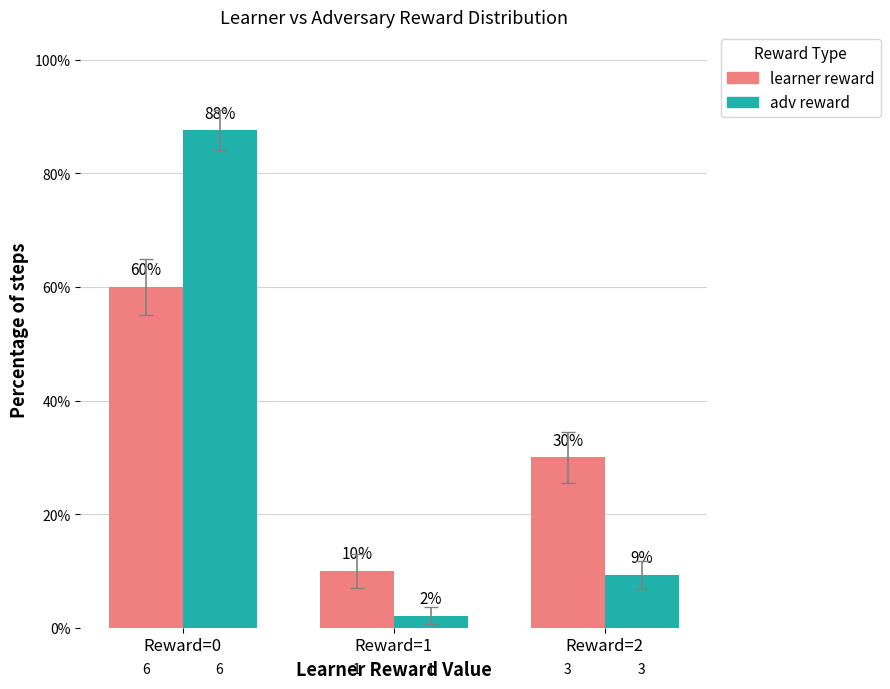

What are all the series names shown in the legend?

learner reward, adv reward